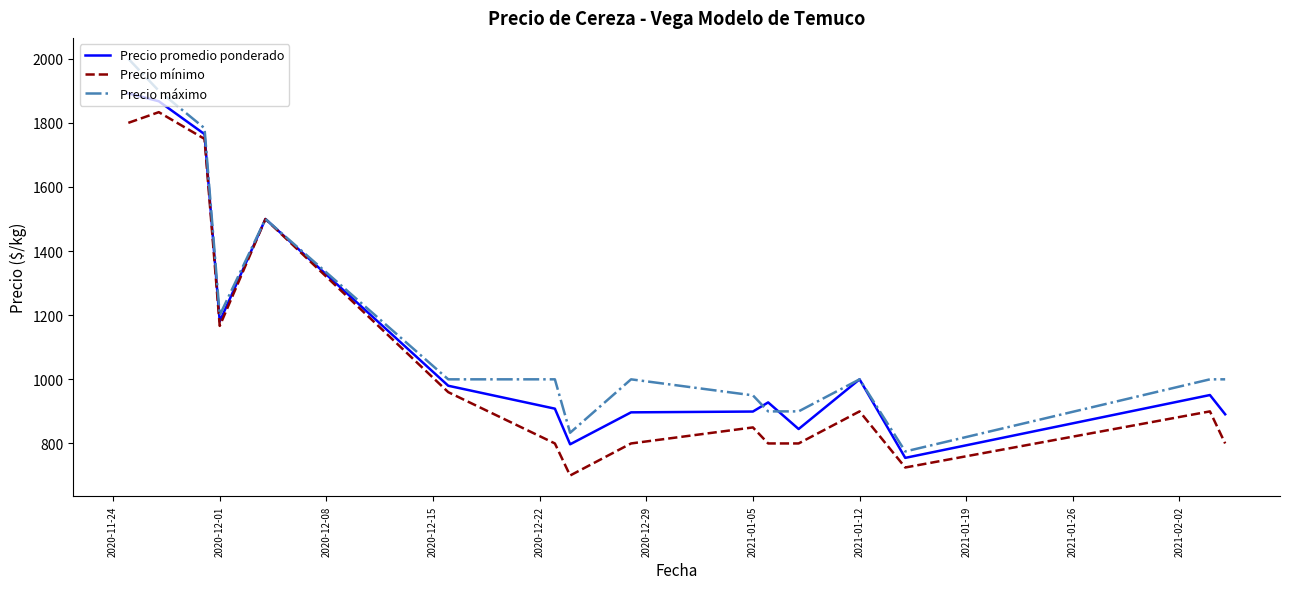

List the series in order of their peak value, highest first.

Precio máximo, Precio promedio ponderado, Precio mínimo